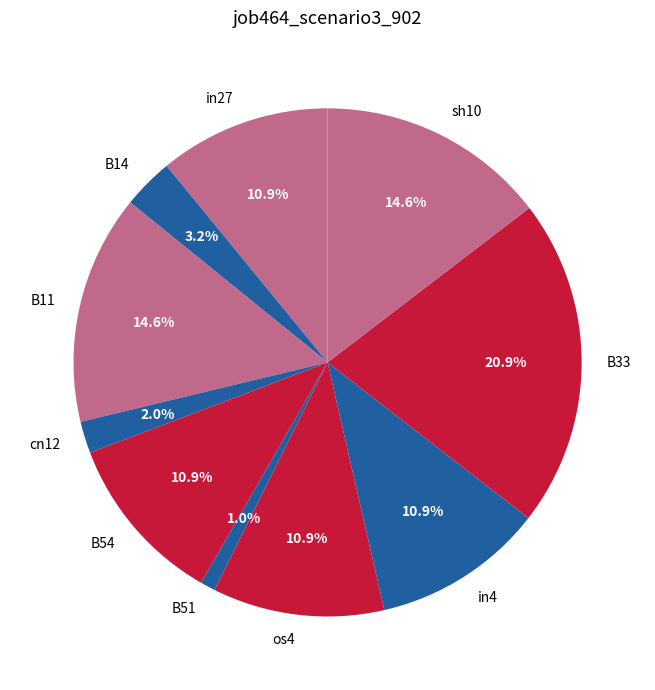

Is it true that sh10 is 21% of the pie?

False